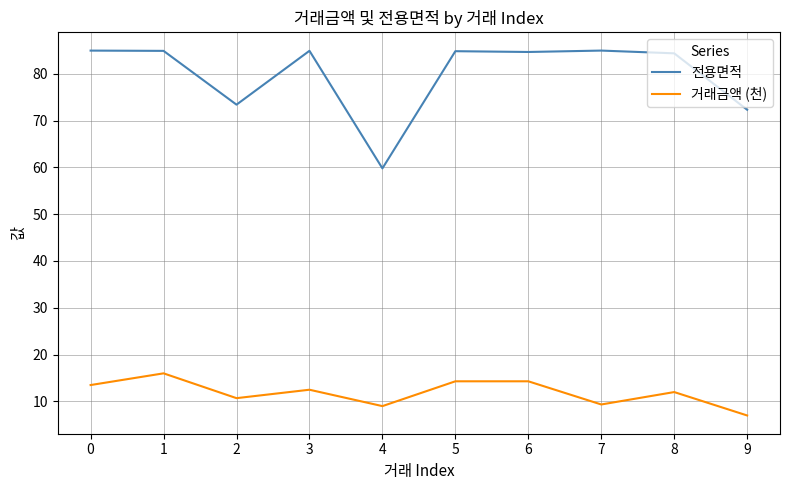

True or false: 전용면적 and 거래금액 (천) intersect in this chart.

False